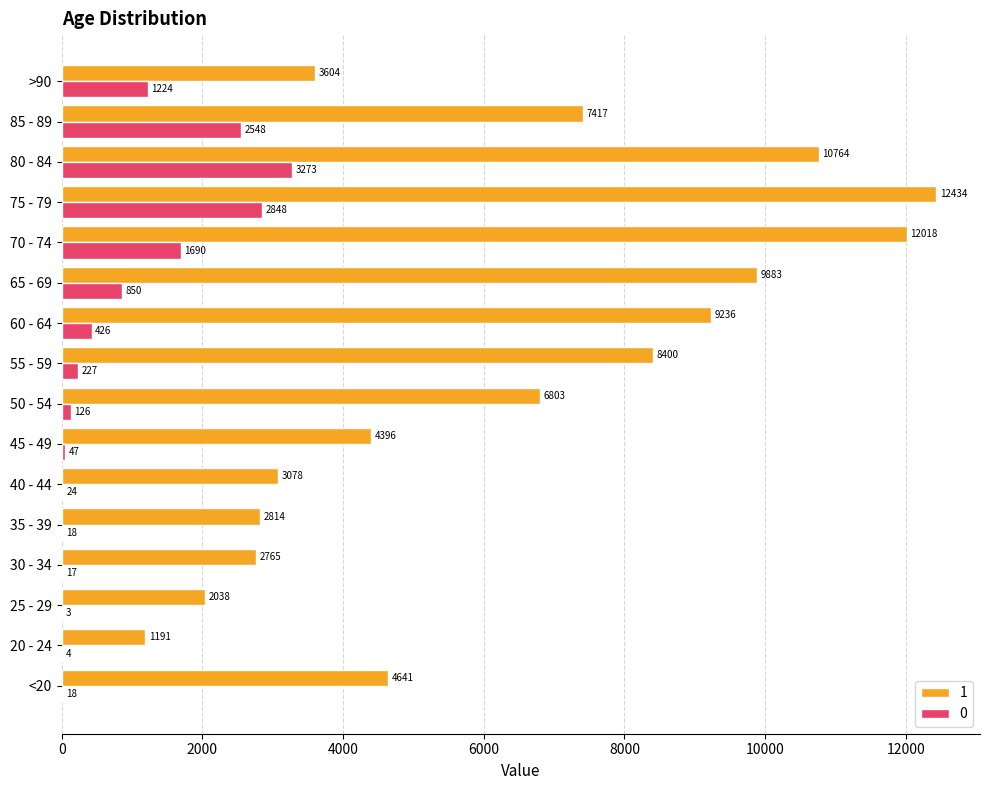

What is the sum of the 0 values at 75 - 79 and 50 - 54?

2974